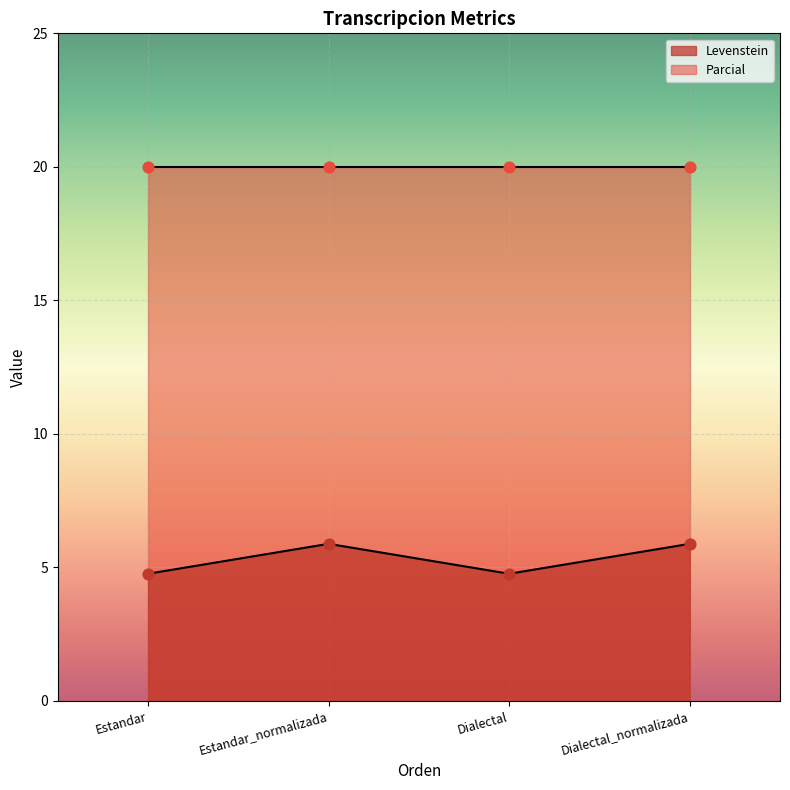

What is the change in value from Estandar to Estandar_normalizada?

+1.1